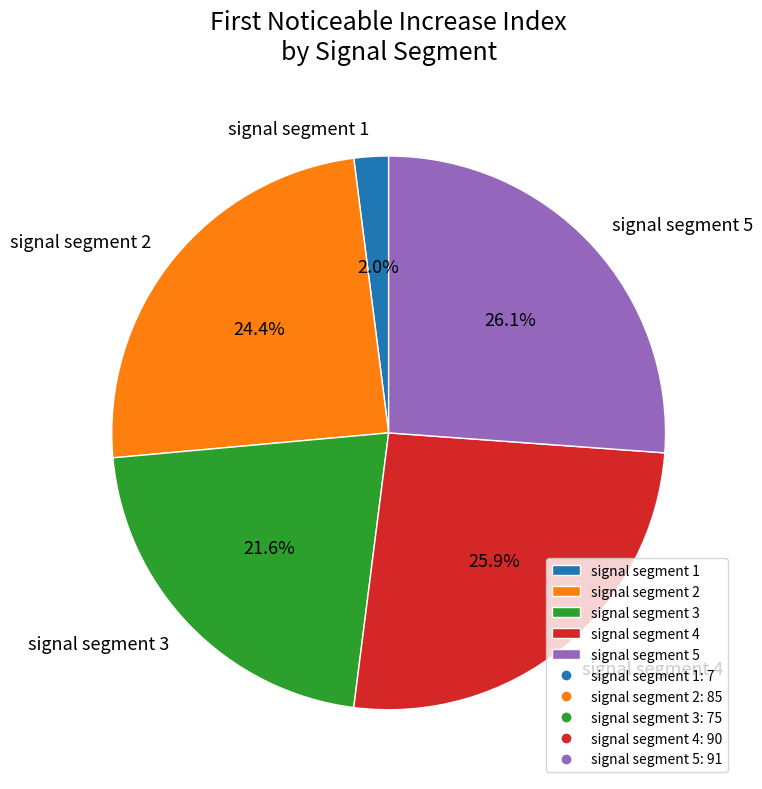

Does signal segment 1 account for over 50% of the chart?

No